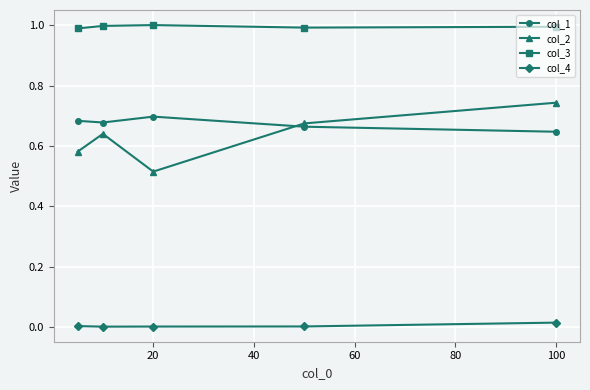

True or false: col_4 and col_3 cross at least once.

False